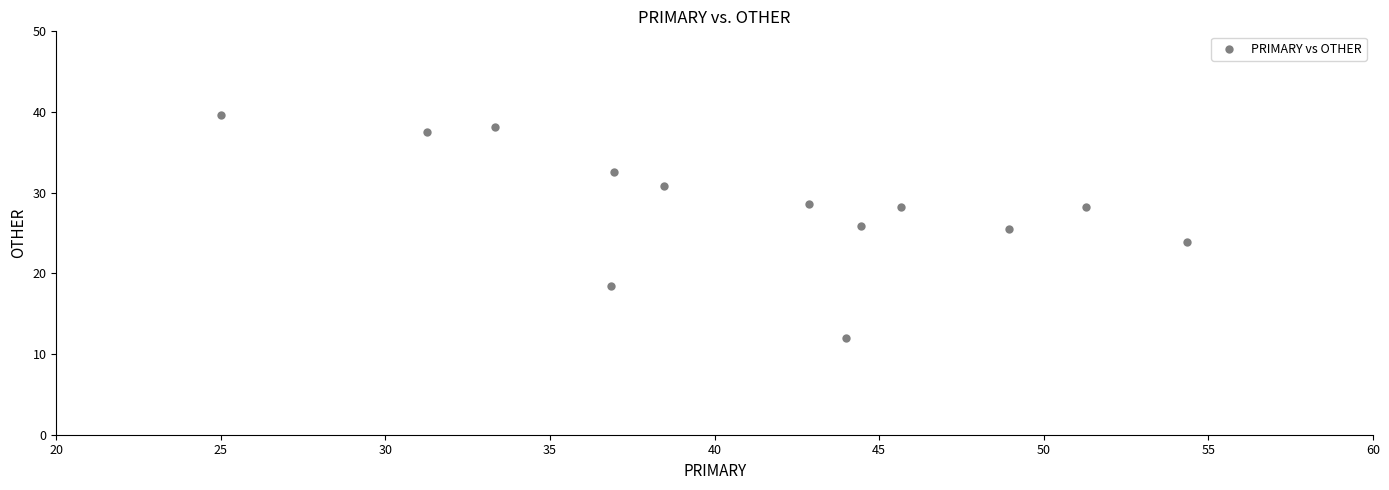

What is the range of Y values (max minus min)?

27.6